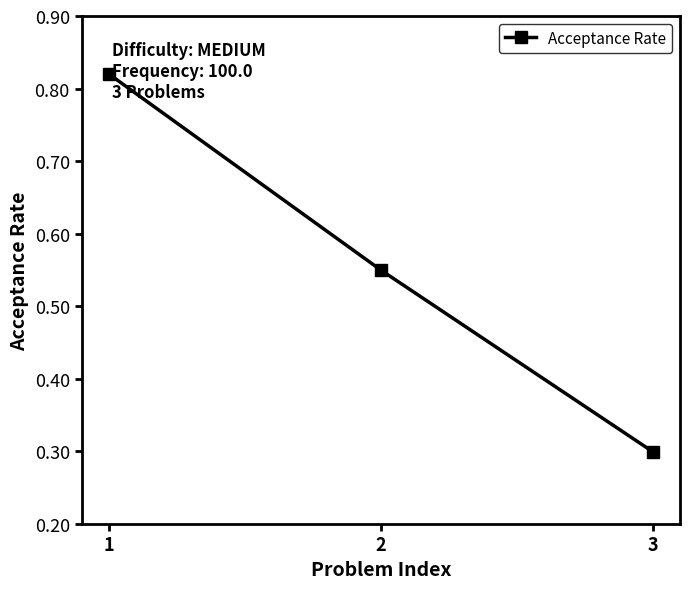

List the labels in order of value, largest first.

1, 2, 3